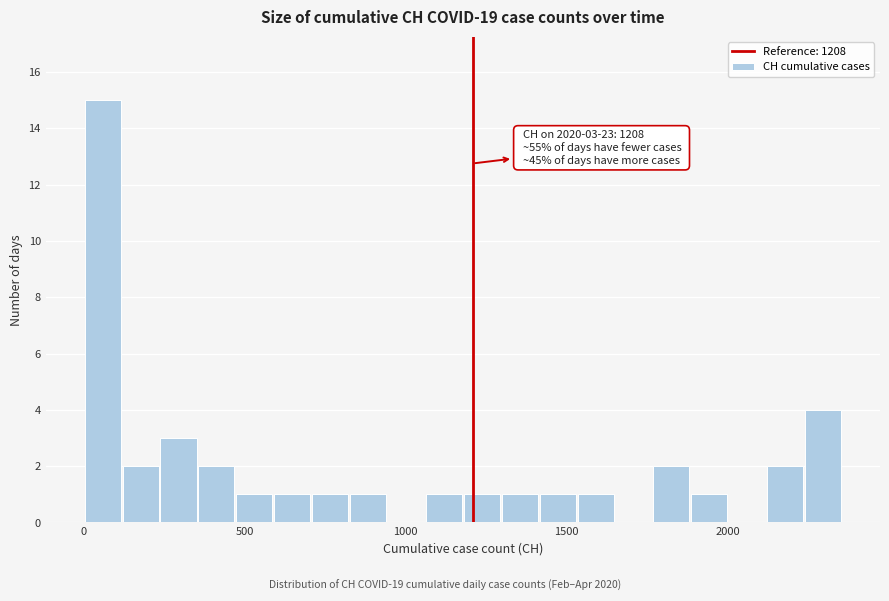

Around what value on the x-axis is the tallest bar? Give the approximate position of its centre, as read against the axis.

50